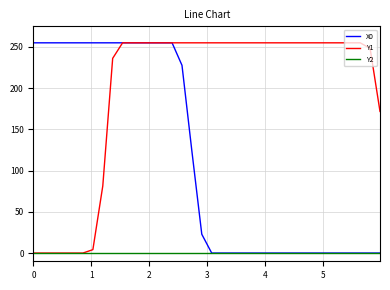

Count the number of data series in this chart.

3